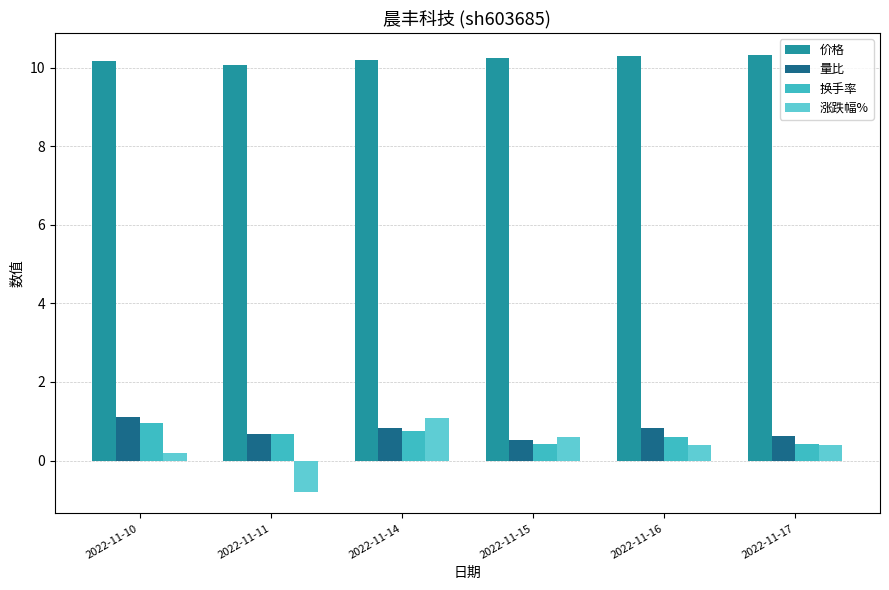

What are all the series names shown in the legend?

价格, 量比, 换手率, 涨跌幅%